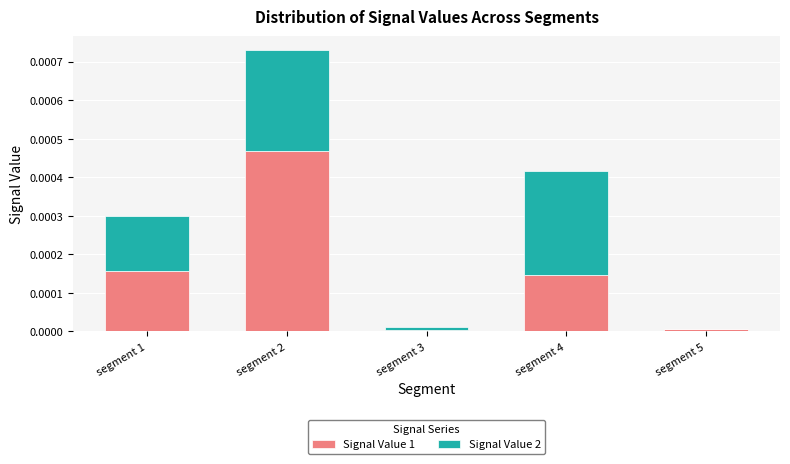

At which category is the sum across all series the highest?

segment 2